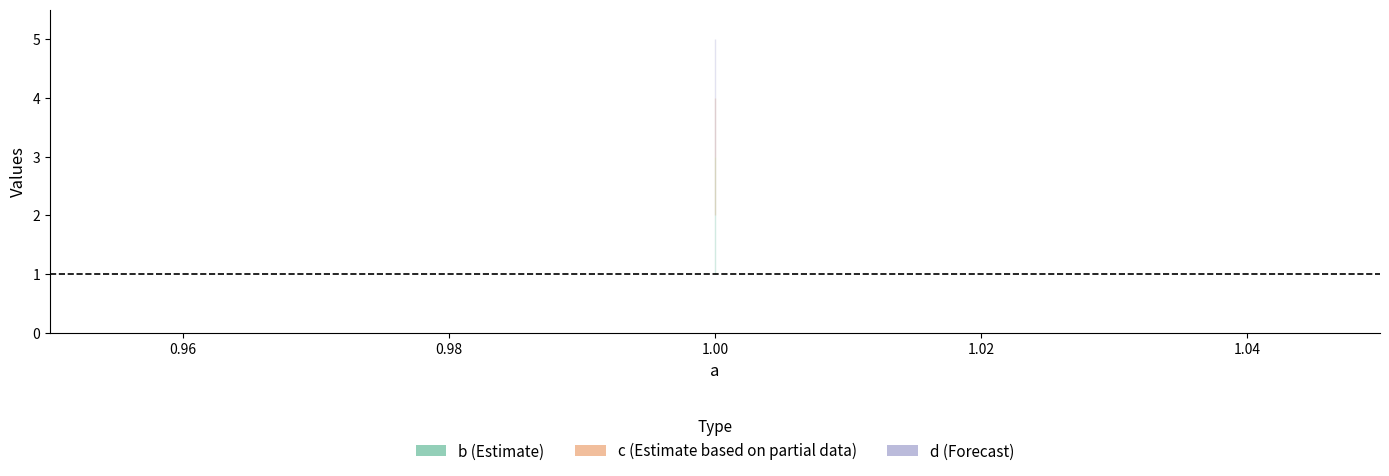

True or false: b_line and c_line intersect in this chart.

False